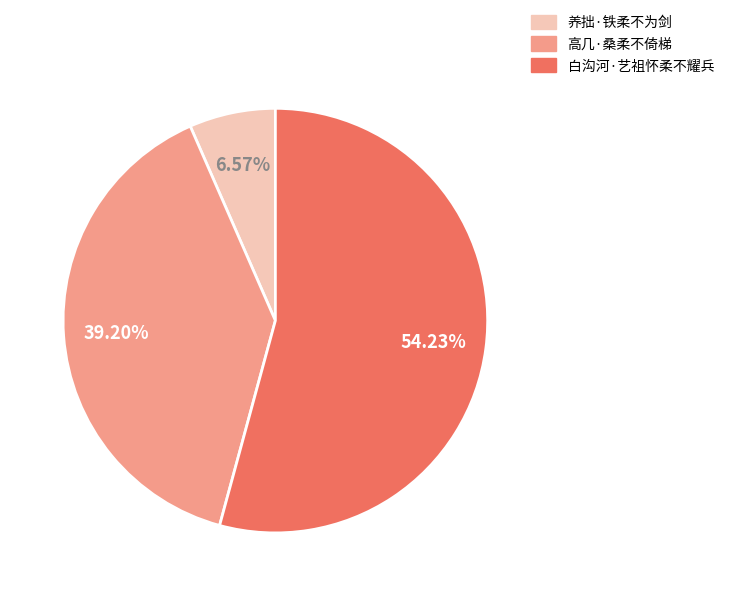

To the nearest percent, what percentage of the pie is 养拙·铁柔不为剑?

7%